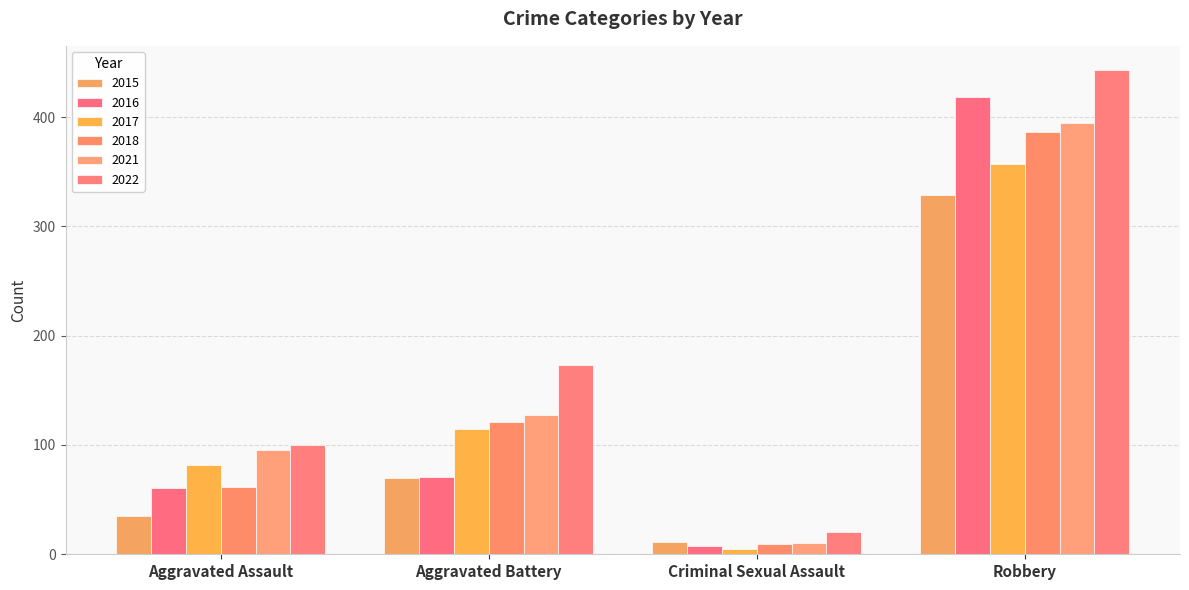

What is the difference between the maximum and second lowest values in the 2017 series?

275